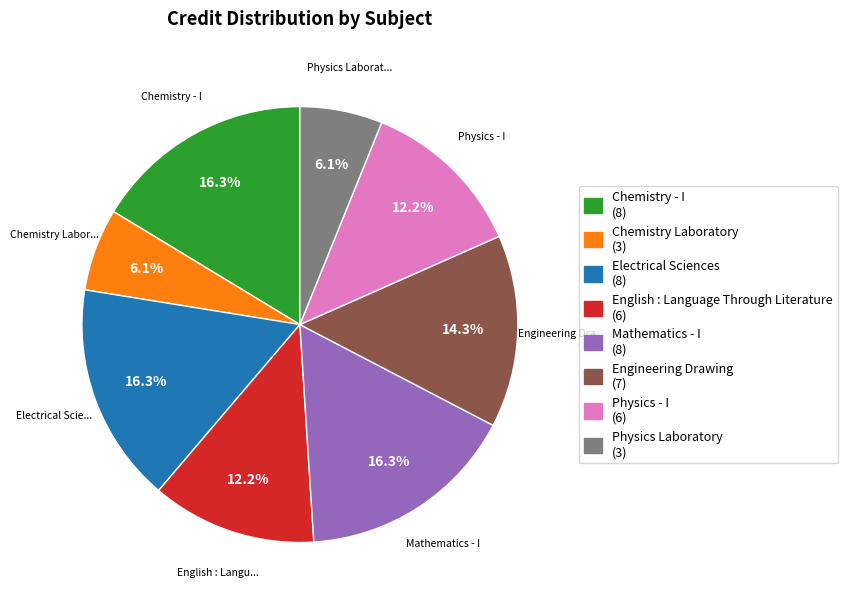

What is the ratio of the value at Chemistry Laboratory to the value at Physics - I?

0.5